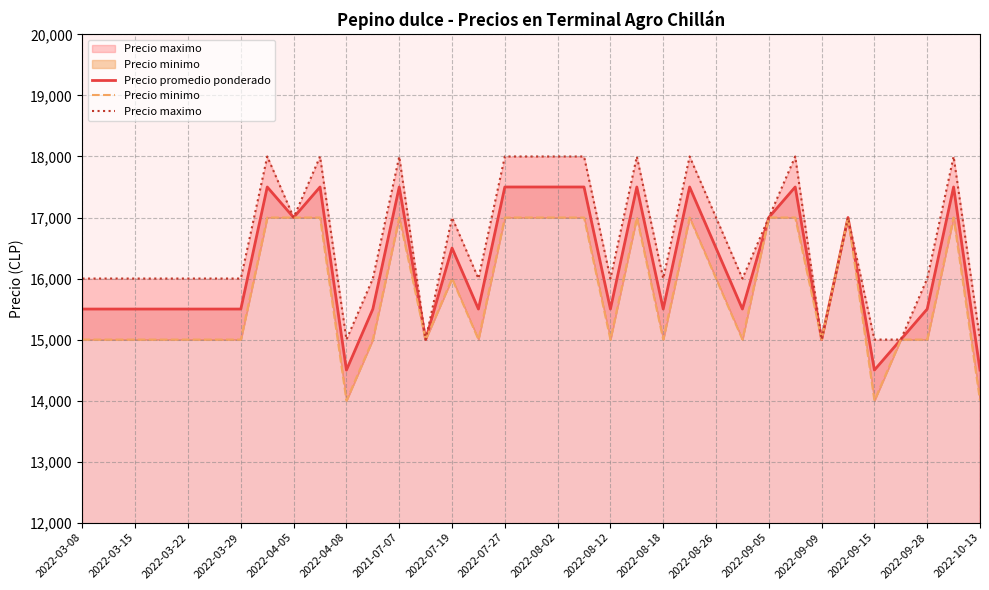

The Precio promedio ponderado series shows 10397 at 29. True or false?

False